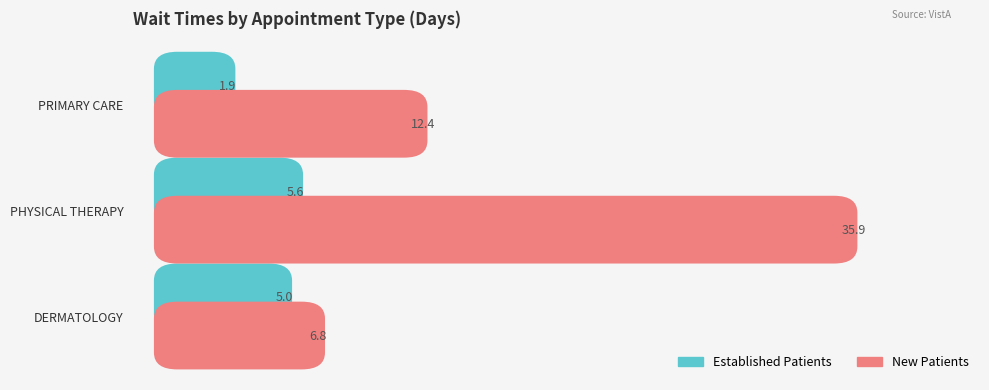

How many groups of bars are there?

3